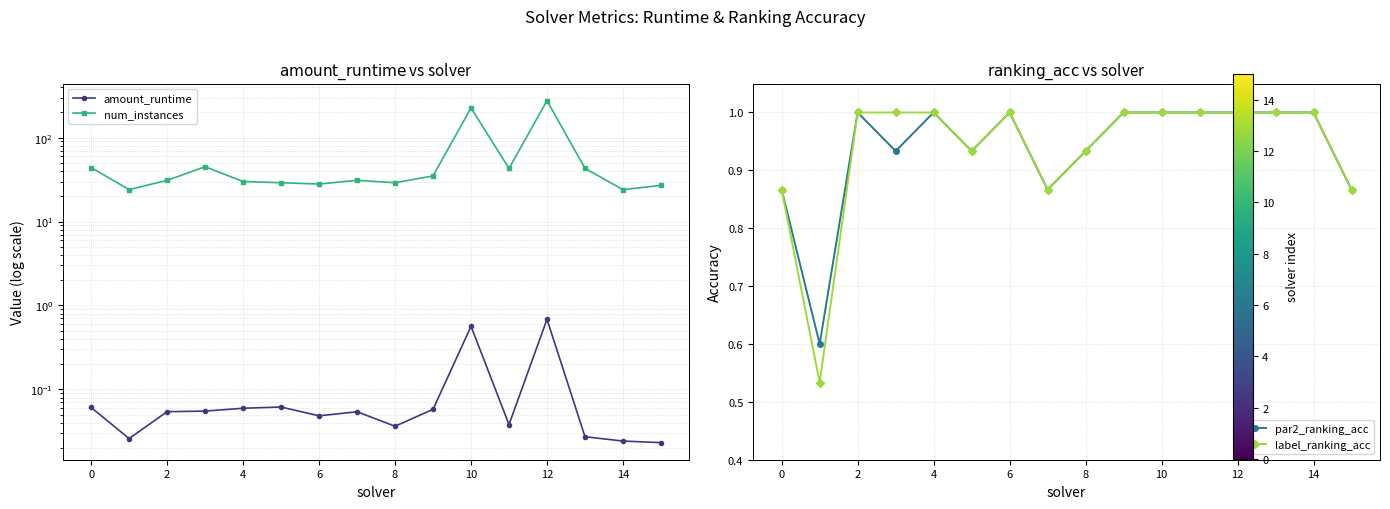

True or false: amount_runtime has a value of 0.0 at 8.

True